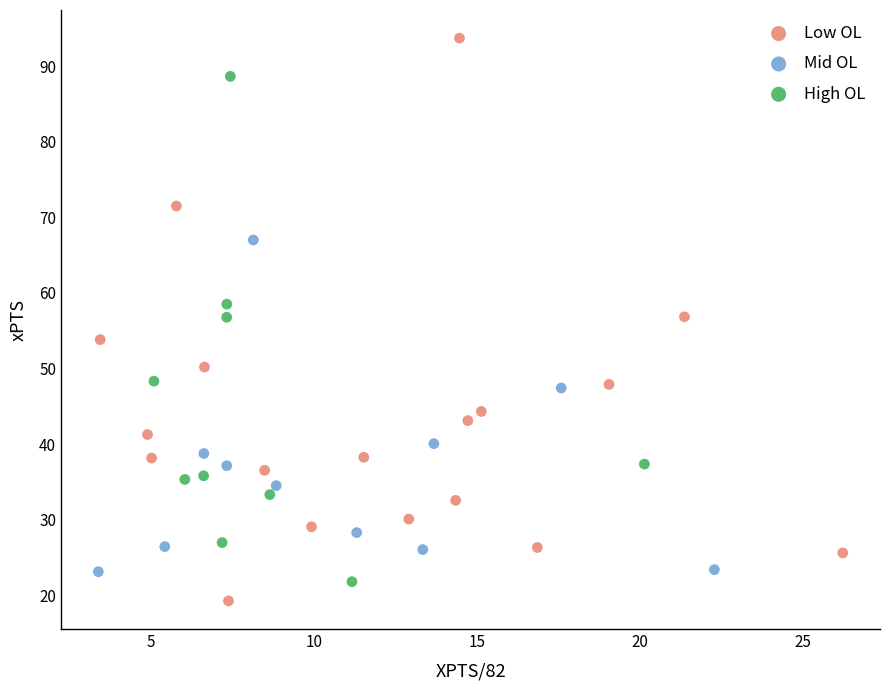

Which series contains the highest Y value?

Low OL